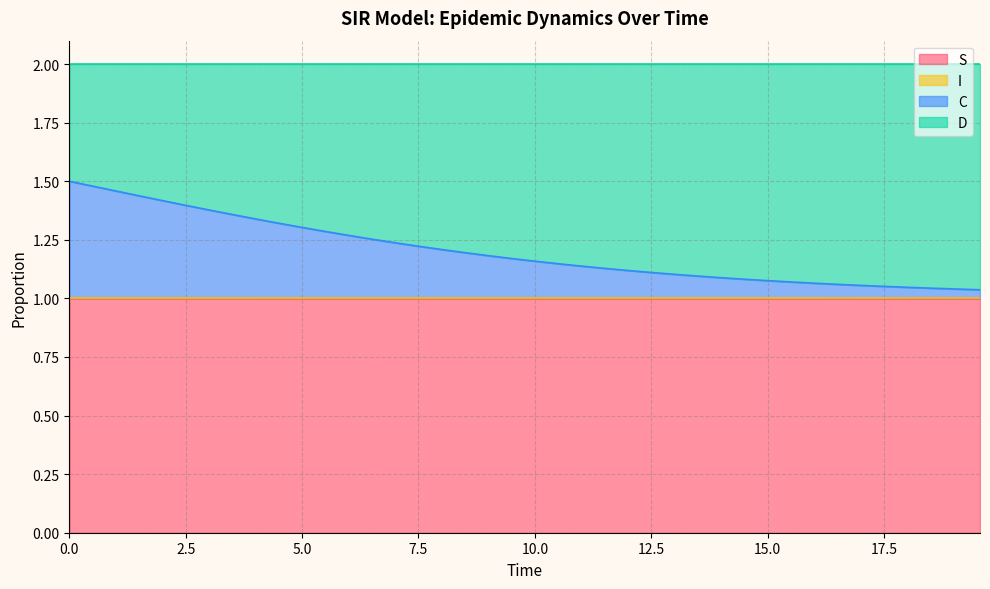

Does the chart have visible grid lines?

Yes